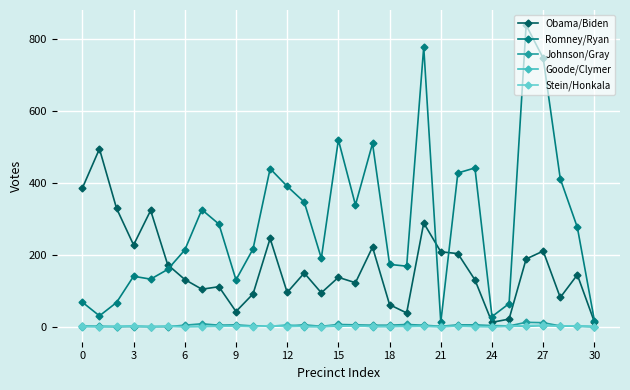

How many lines are shown in the chart?

5